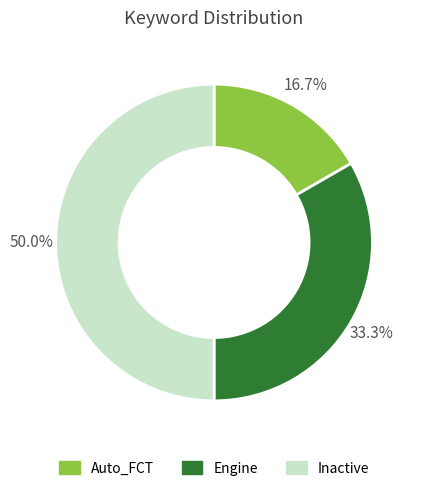

Is Engine the majority of the pie?

No